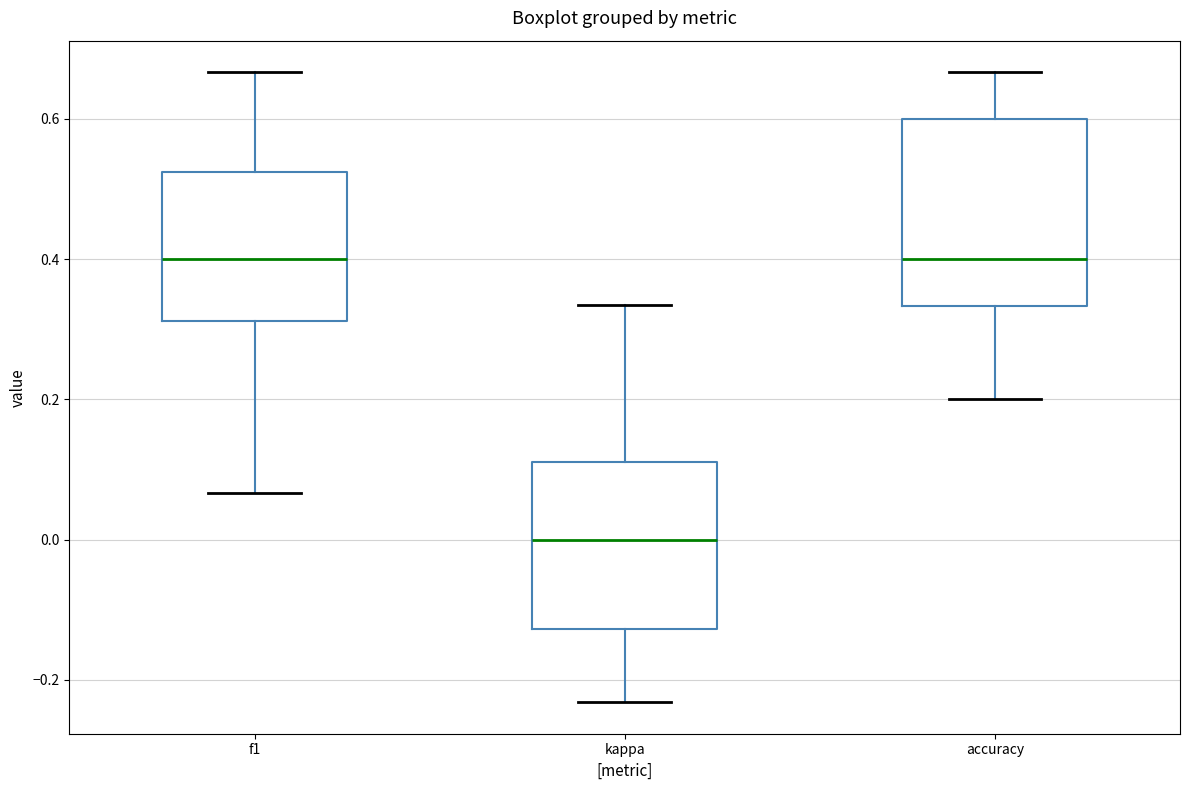

Which box's median line is the lowest?

kappa